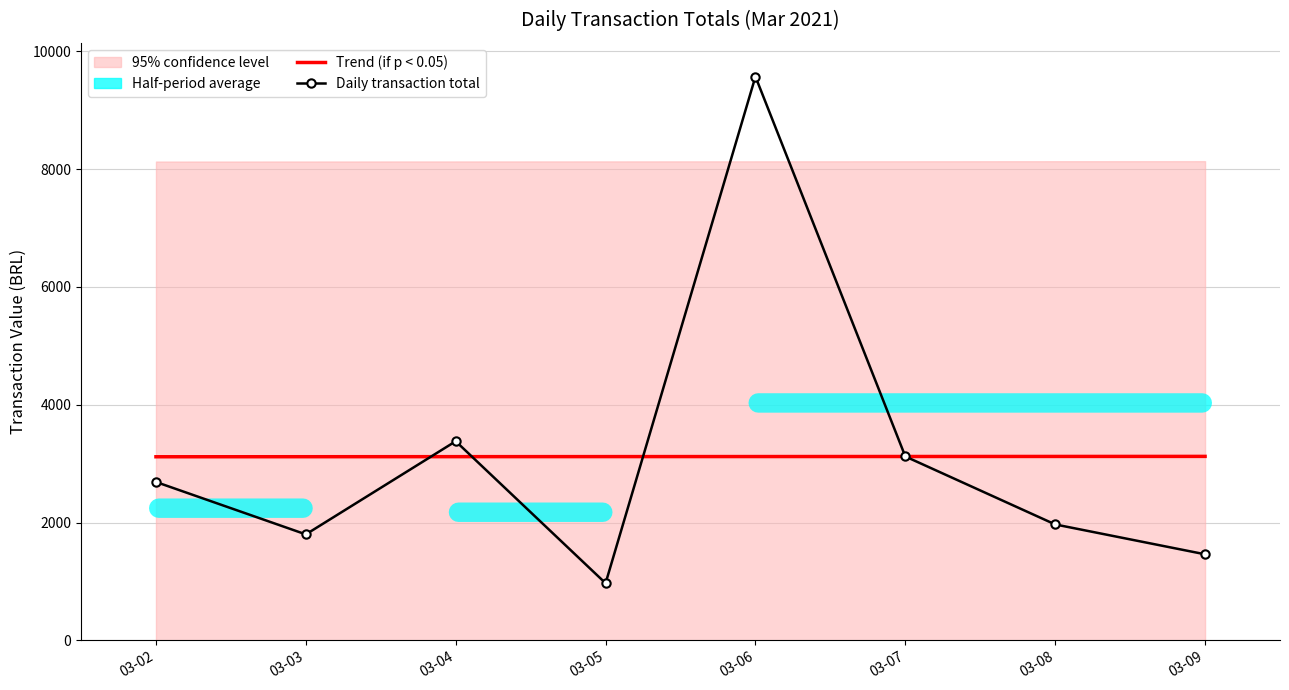

At which category is the sum across all series the highest?

03-06